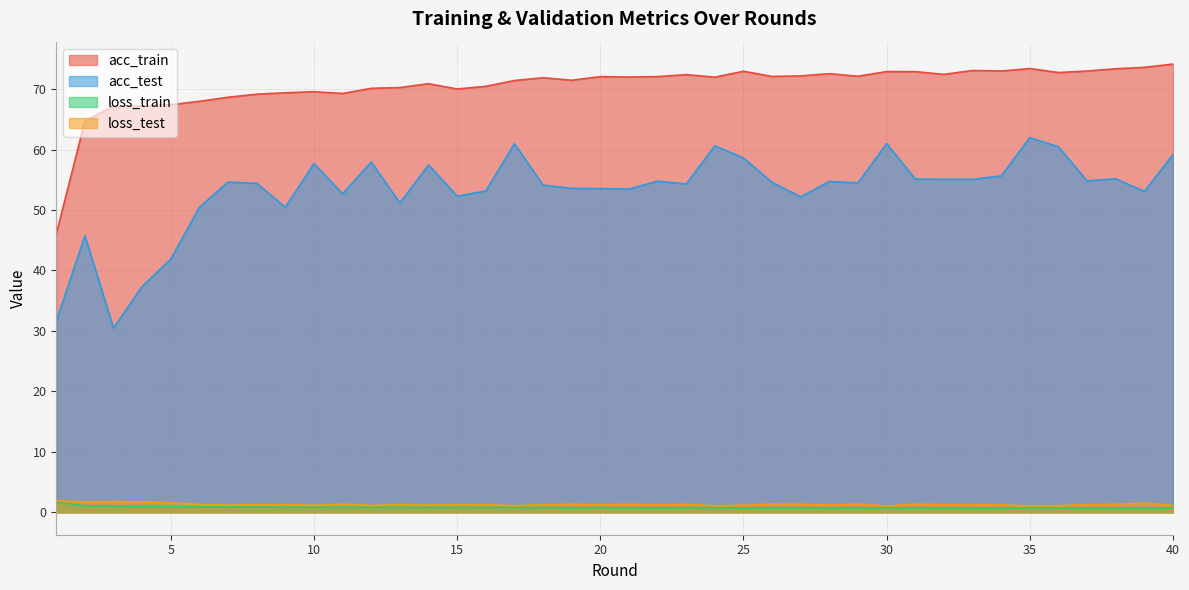

Does the chart display data point markers on the line(s)?

No